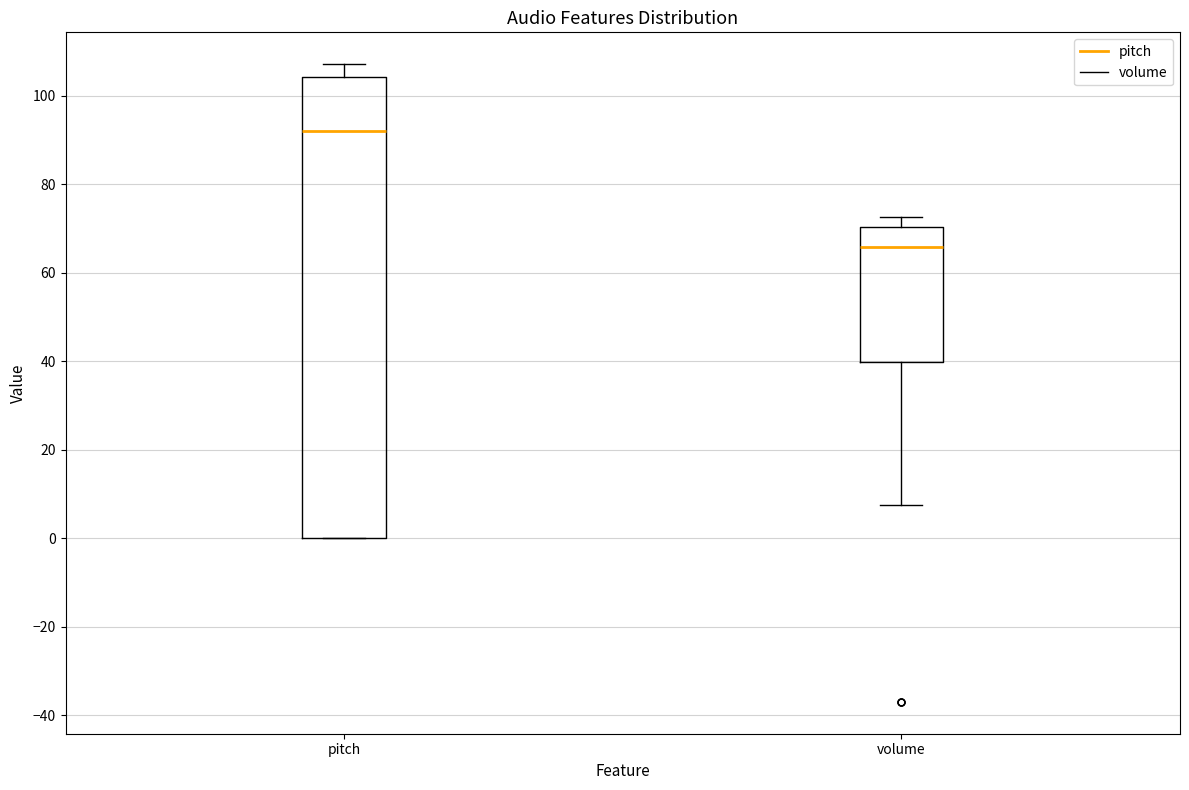

Comparing the boxes themselves (not the whiskers), which one is the tallest?

pitch